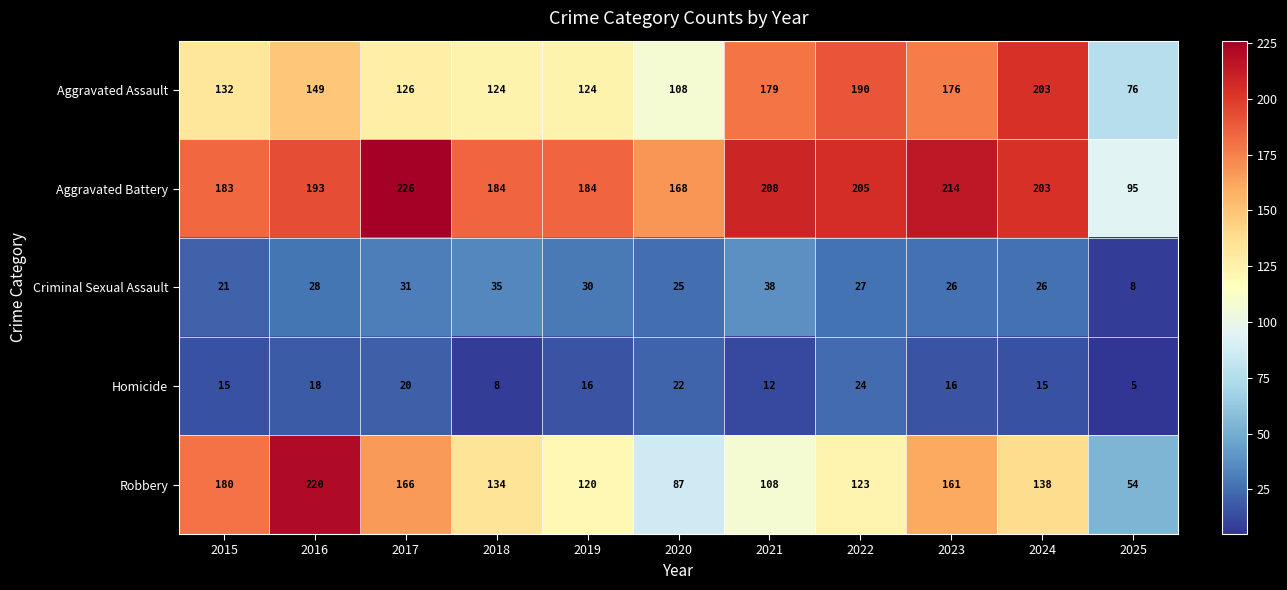

Which category has the highest value across all series?

2017